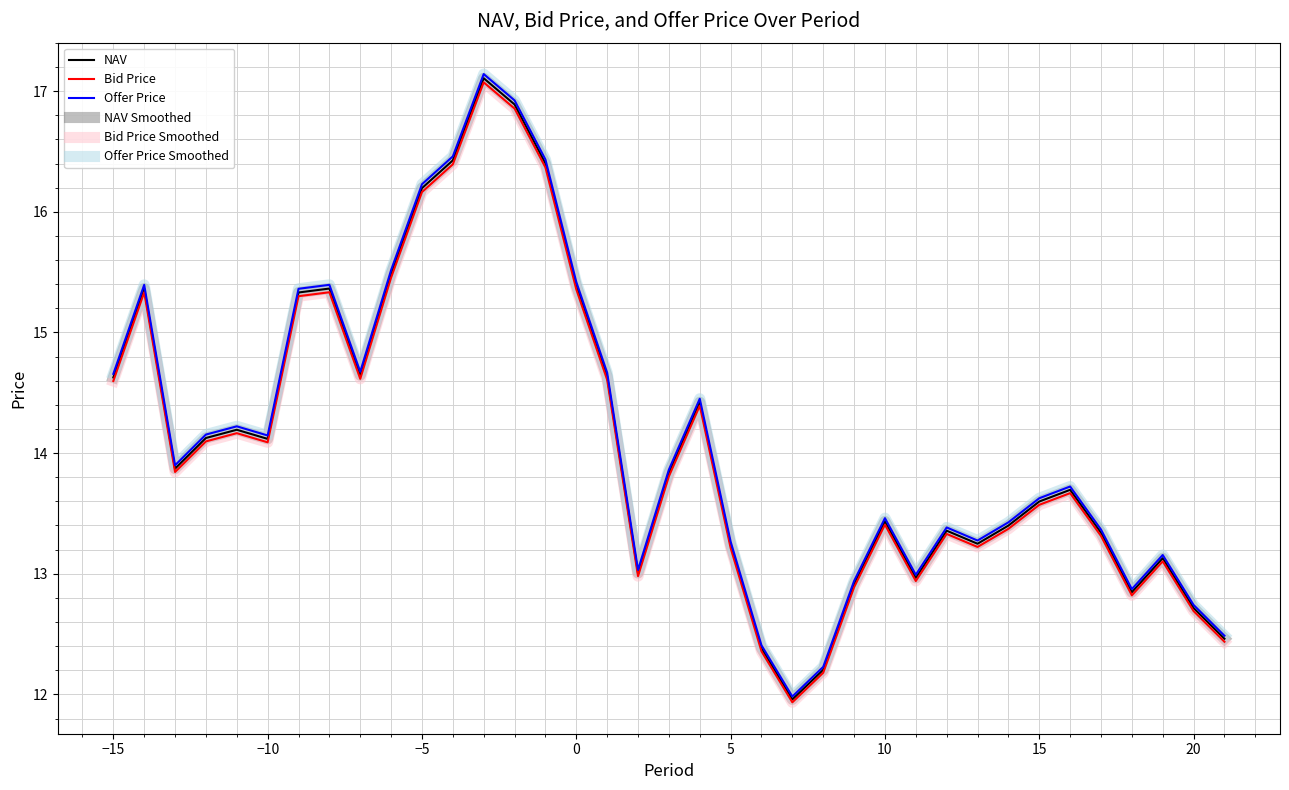

How many lines are shown in the chart?

6